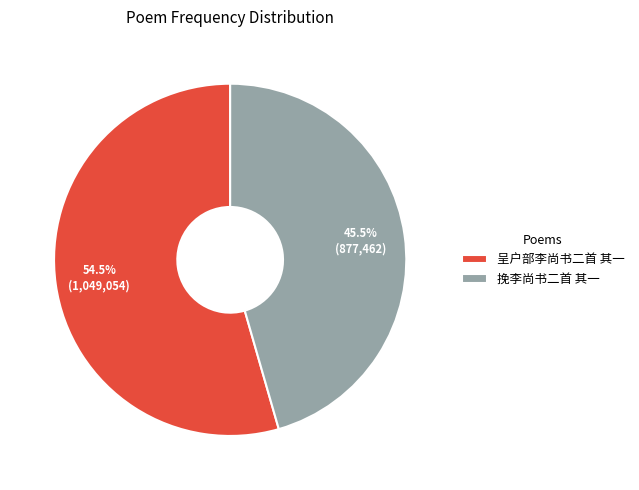

Rank the categories by value from highest to lowest.

呈户部李尚书二首 其一, 挽李尚书二首 其一